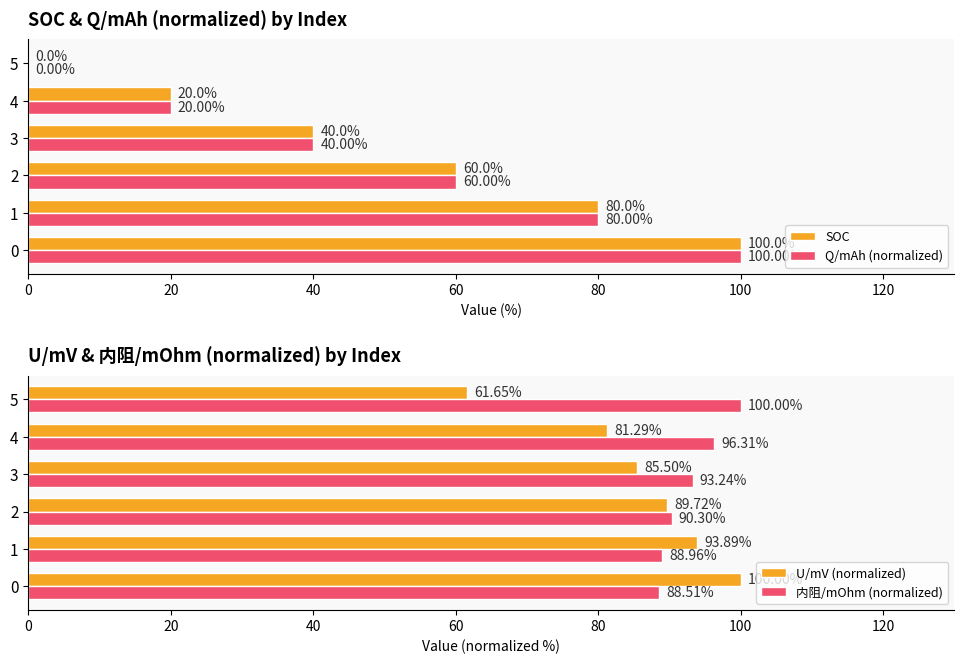

What is the maximum value shown in the chart?

100.0